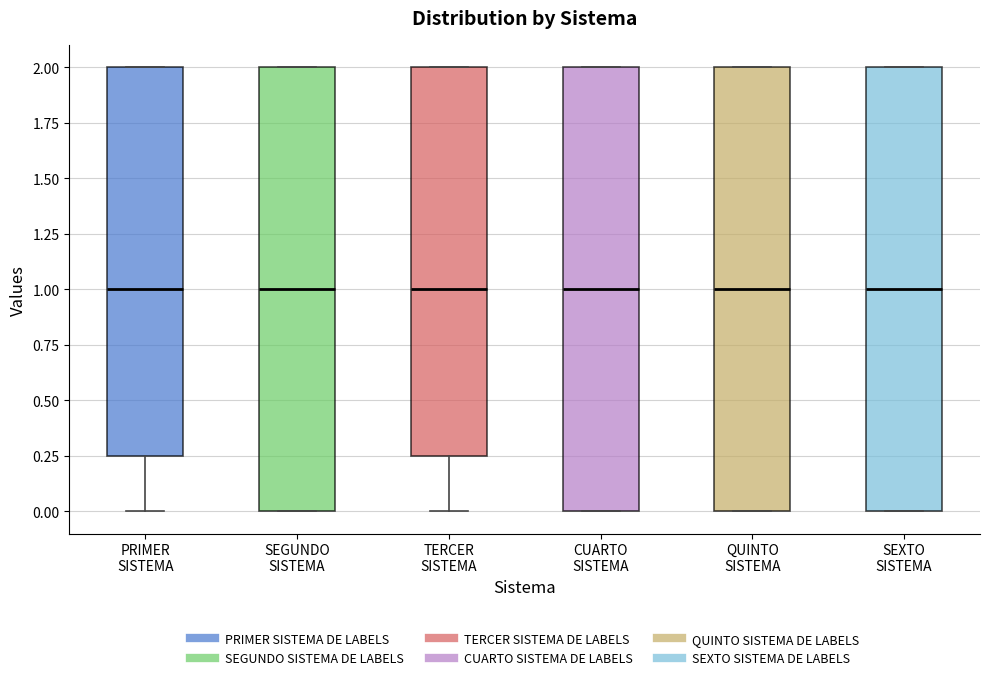

Where does the lower whisker of the box for TERCER SISTEMA end on the y-axis? The values are not printed on the chart, so give them approximately, as read against the axis.

0.00